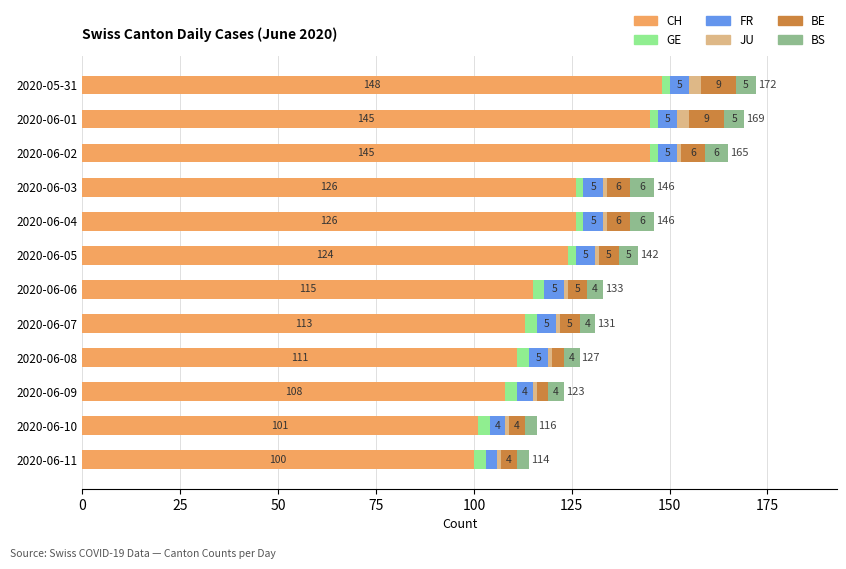

What is the maximum value for CH?

148